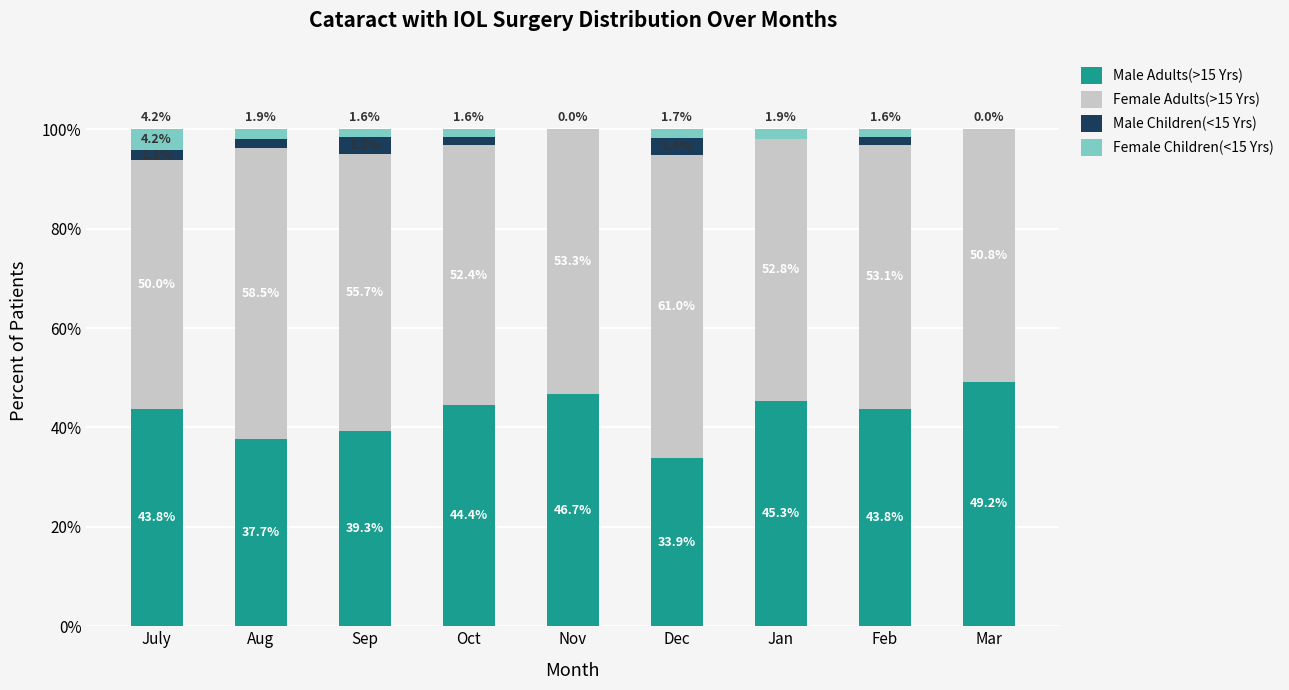

What is the highest value of the Male Adults(>15 Yrs) series?

49.2